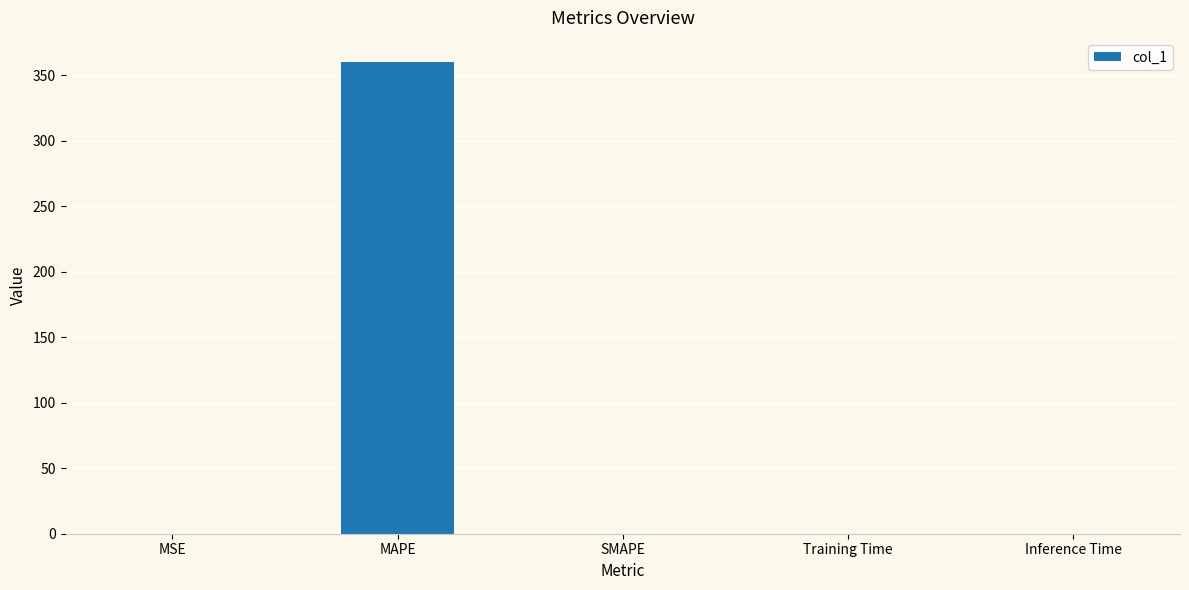

What is the sum of all values?

360.4